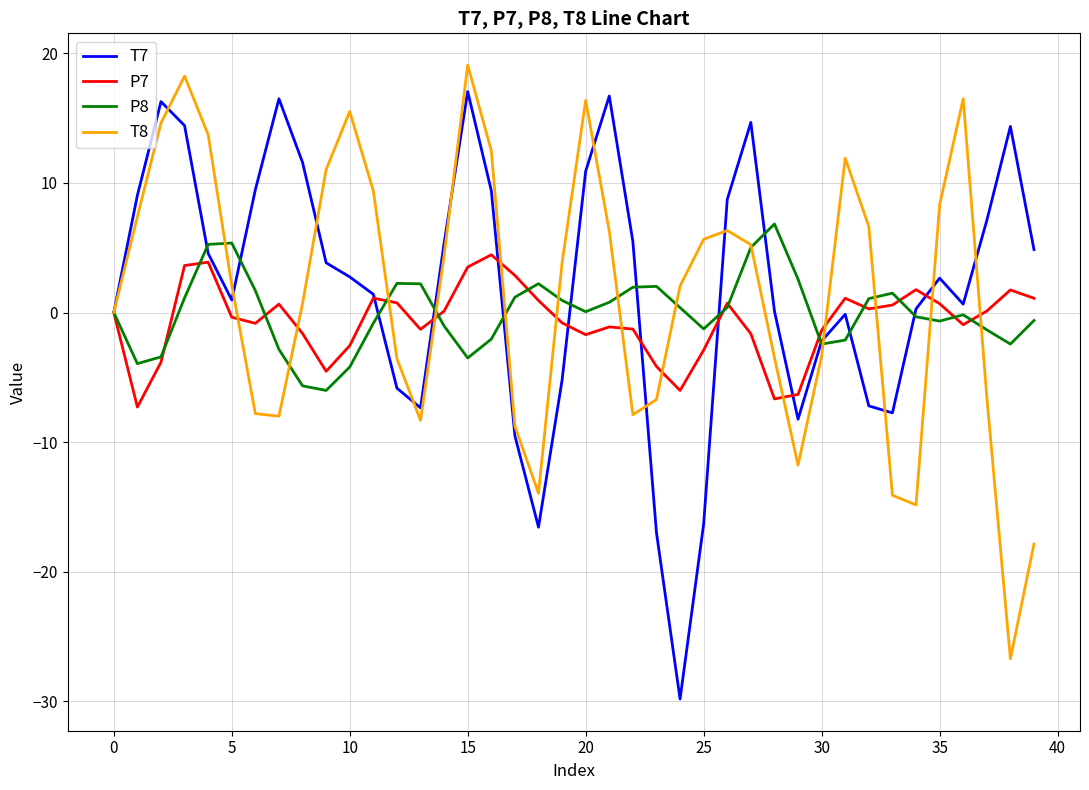

What is the maximum value for P8?

6.8